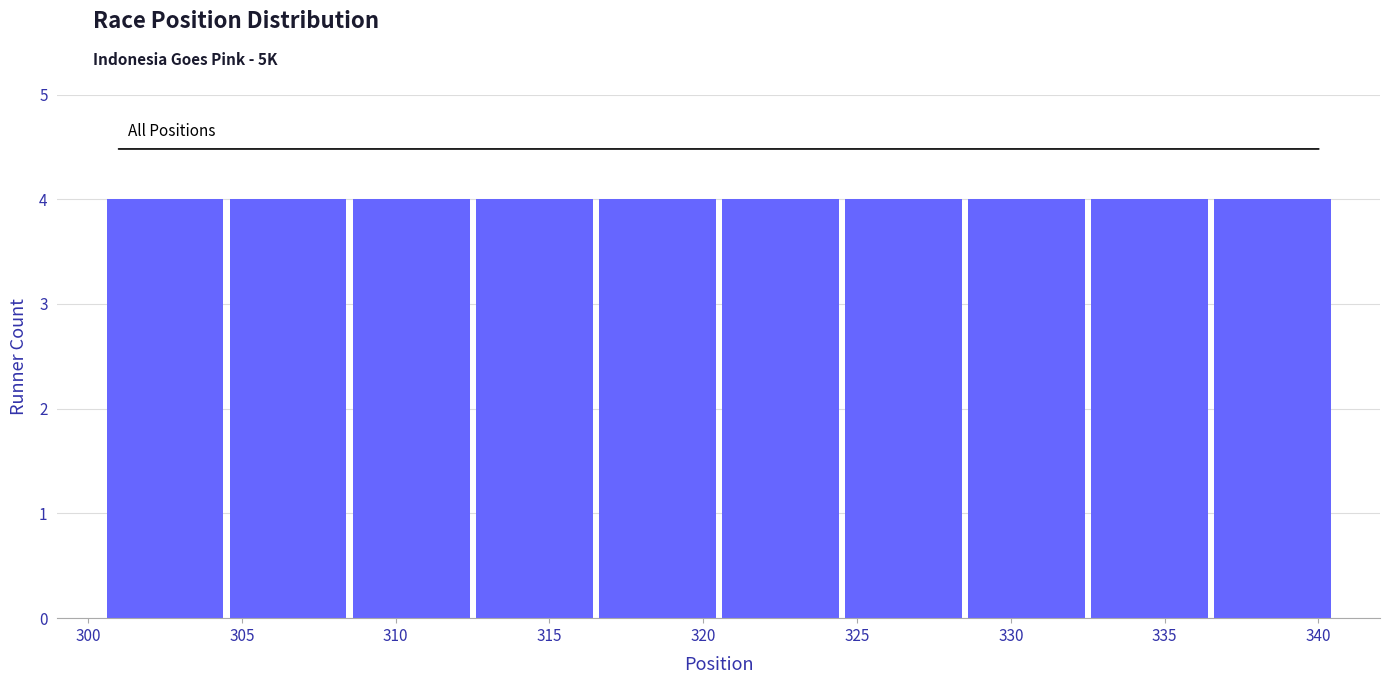

What is the height of the bar covering 312.5 to 316.5 on the x-axis? The values are not printed on the chart, so give them approximately, as read against the axis.

4